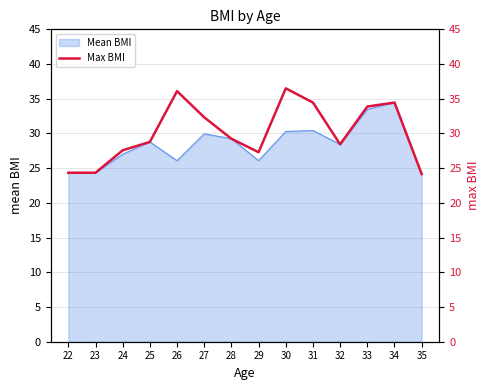

Reading right to left, transcribe all the data shown in this chart.

35=24.2	34=34.5	33=33.9	32=28.4	31=34.5	30=36.5	29=27.3	28=29.2	27=32.3	26=36.1	25=28.8	24=27.6	23=24.3	22=24.3